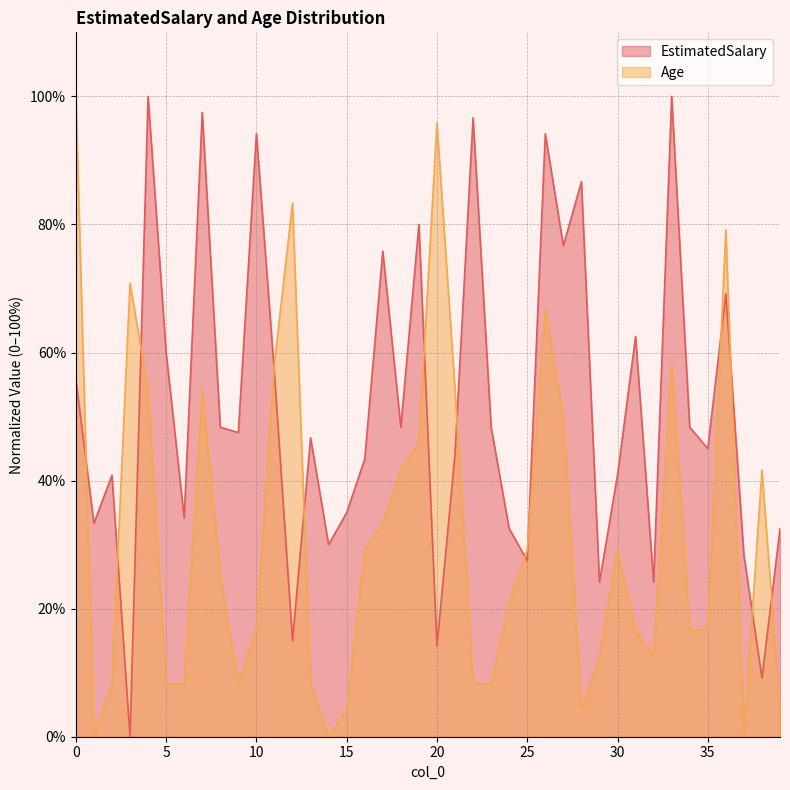

Reading left to right, transcribe all the data shown in this chart.

EstimatedSalary: 55.8	33.3	40.8	0.0	100.0	60.0	34.2	97.5	48.3	47.5	94.2	56.7	15.0	46.7	30.0	35.0	43.3	75.8	48.3	80.0	14.2	44.2	96.7	48.3	32.5	27.5	94.2	76.7	86.7	24.2	40.8	62.5	24.2	100.0	48.3	45.0	69.2	28.3	9.2	32.5
Age: 100.0	0.0	8.3	70.8	54.2	8.3	8.3	54.2	25.0	8.3	16.7	58.3	83.3	8.3	0.0	4.2	29.2	33.3	41.7	45.8	95.8	54.2	8.3	8.3	20.8	29.2	66.7	50.0	4.2	12.5	29.2	16.7	12.5	58.3	16.7	16.7	79.2	0.0	41.7	4.2